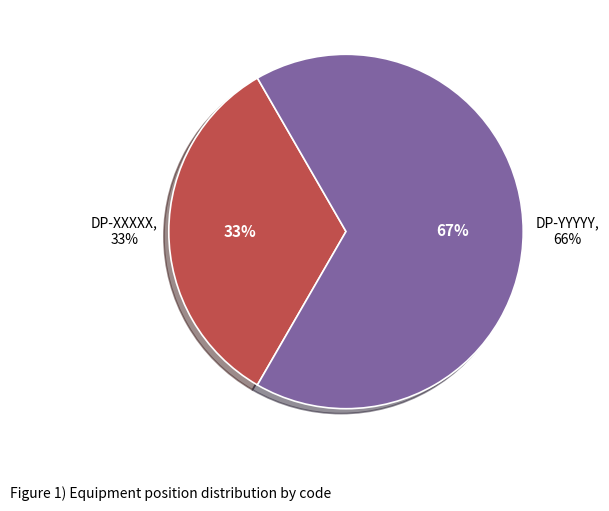

Combined, do DP-YYYYY and DP-XXXXX account for over 50%?

Yes